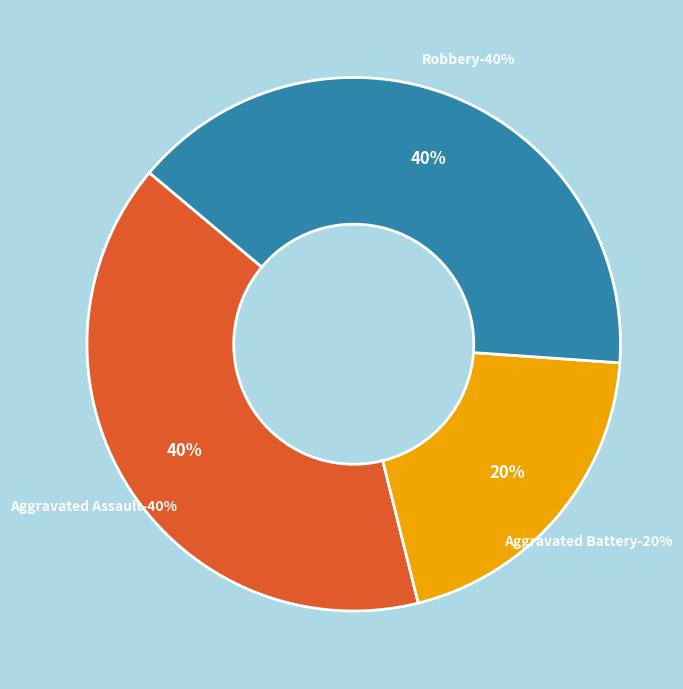

How many slices are in this pie chart?

3